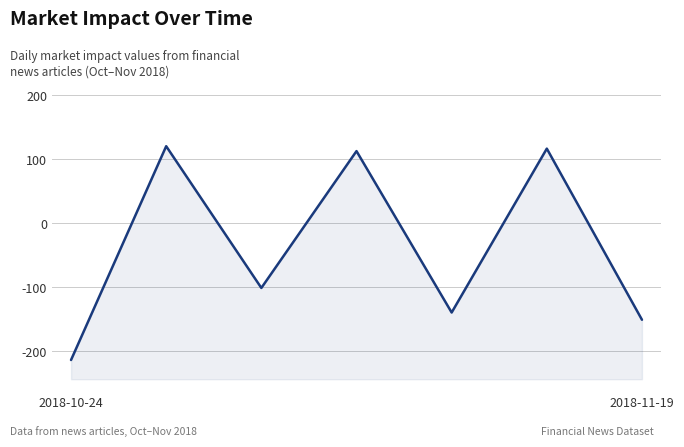

How many distinct data groups are displayed?

1